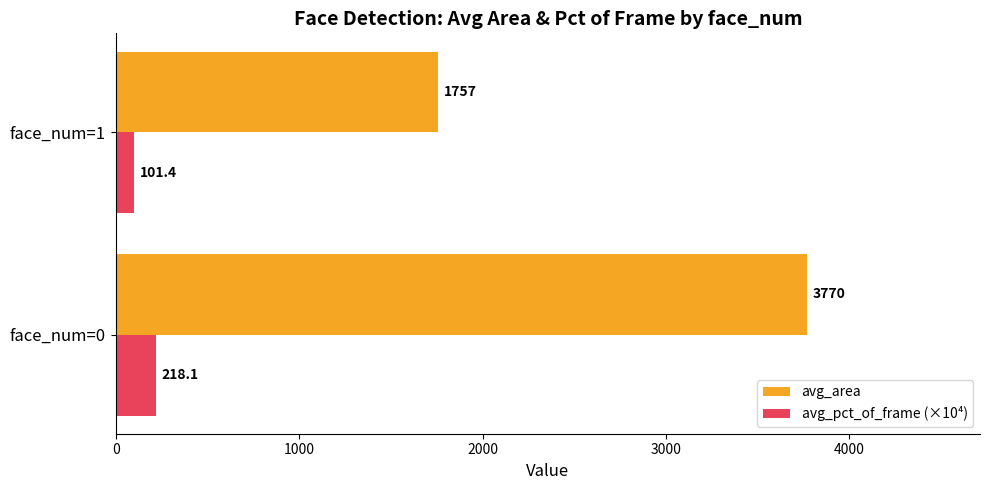

Rank the series by their maximum value, from lowest to highest.

avg_pct_of_frame (×10⁴), avg_area